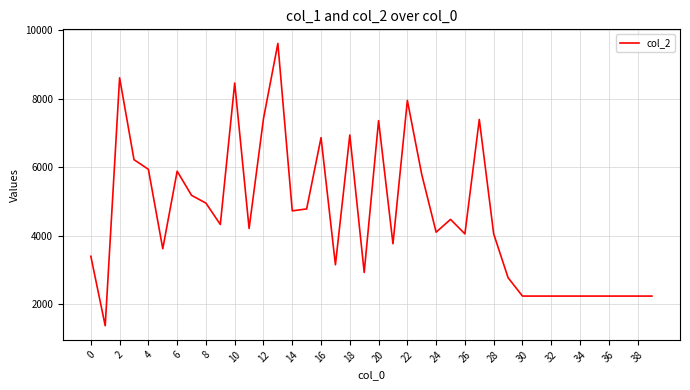

Is this an area chart (filled region under the line)?

No